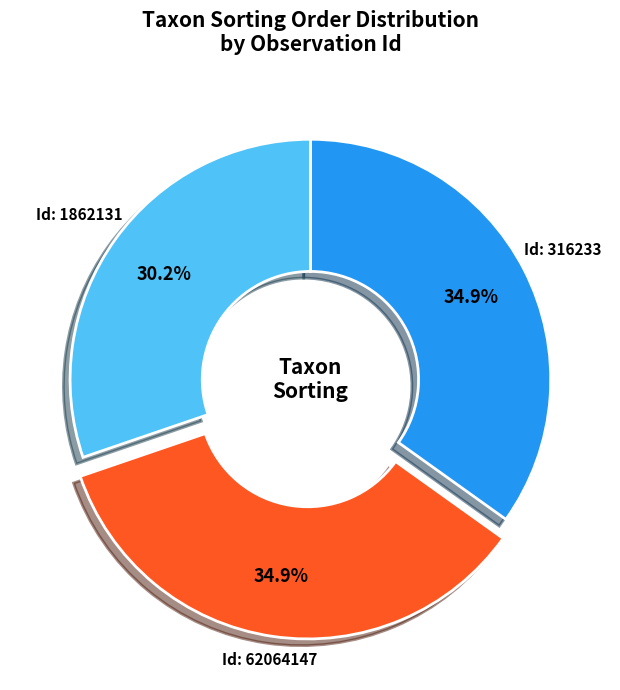

Is there any slice that represents more than half of the pie?

No